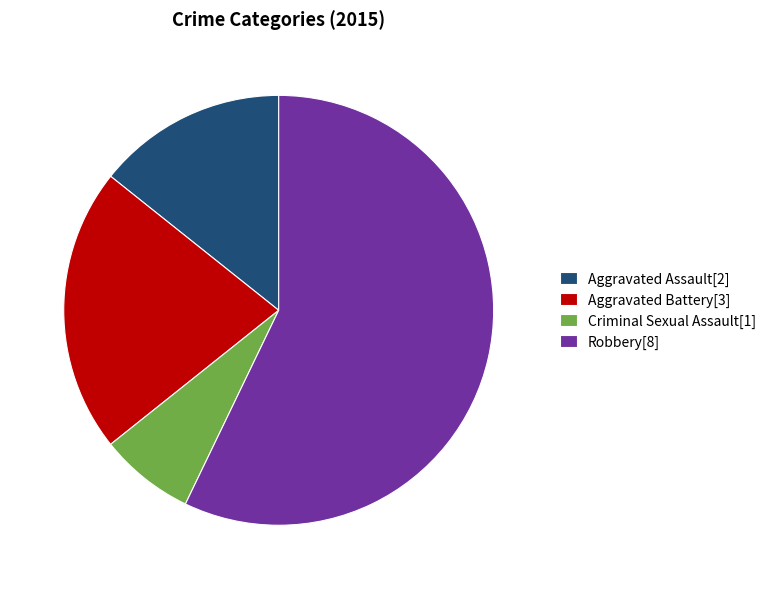

True or false: Robbery[8] accounts for 57% of the total.

True